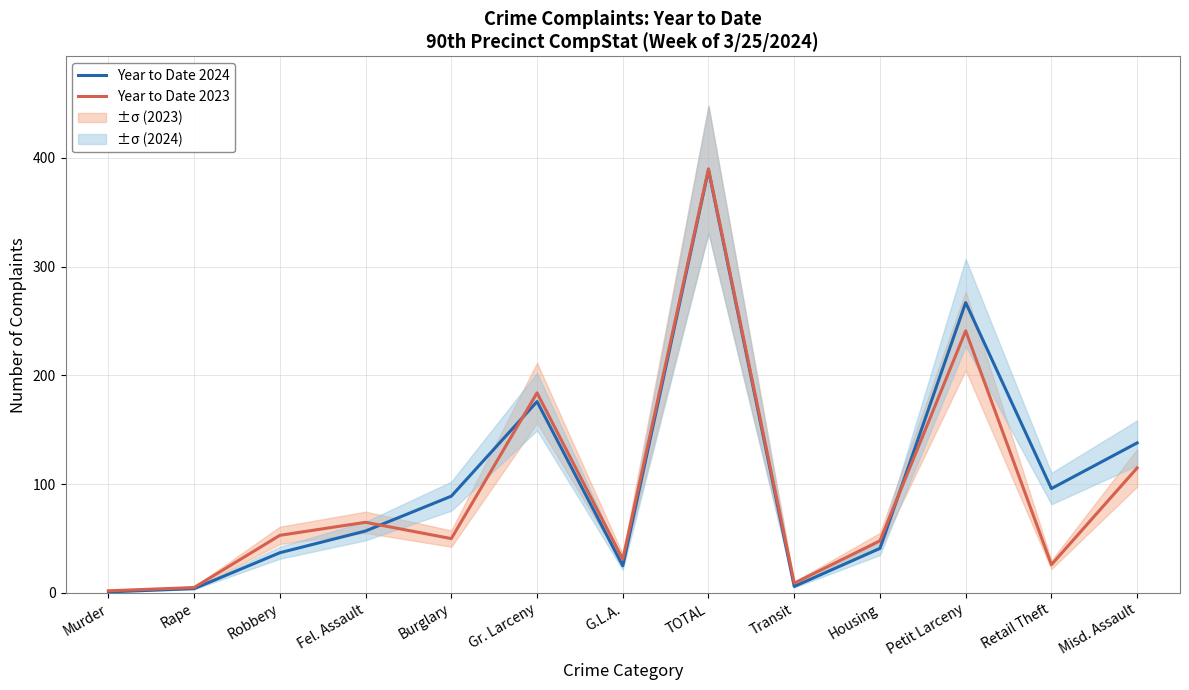

Does the chart have visible grid lines?

Yes